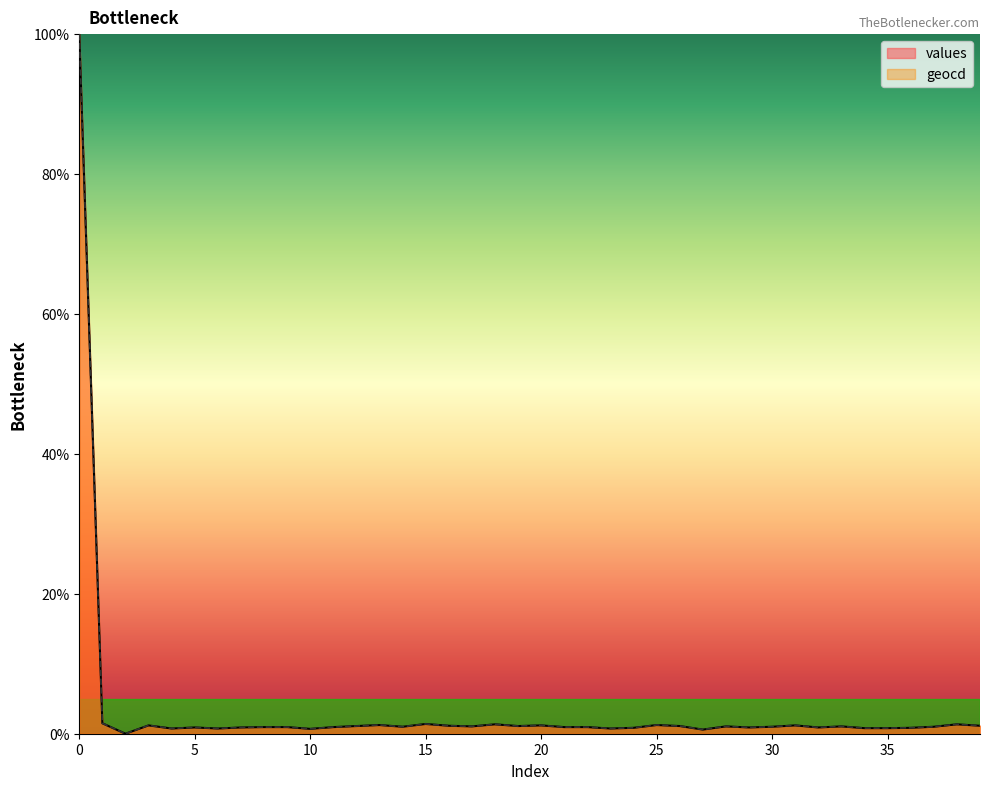

List the labels in order of geocd value, smallest first.

2, 27, 10, 4, 6, 23, 34, 35, 24, 36, 5, 7, 29, 32, 8, 9, 11, 21, 22, 14, 30, 37, 17, 28, 33, 12, 19, 26, 16, 39, 3, 20, 31, 13, 25, 18, 38, 15, 1, 0